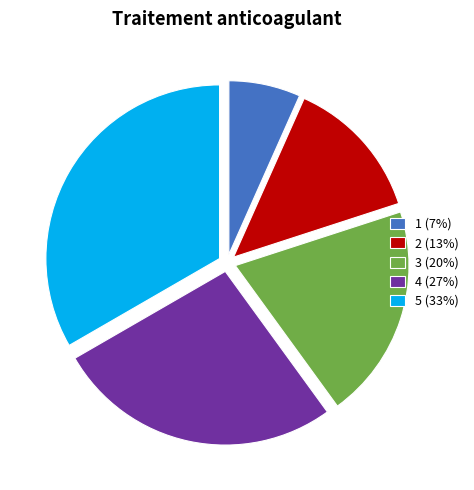

Between 3 (20%) and 4 (27%), which is larger?

4 (27%)